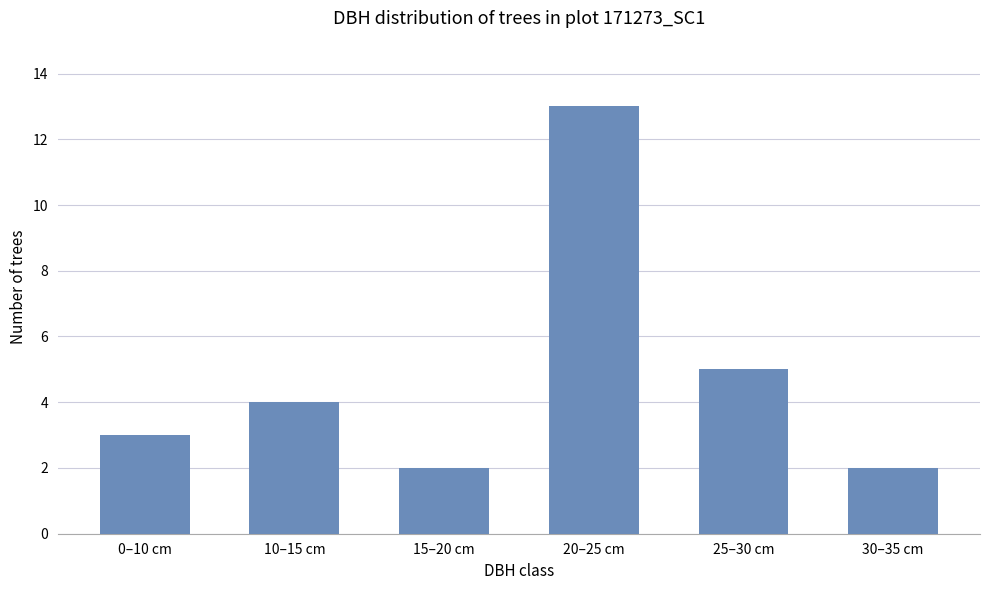

What is the maximum value shown in the chart?

13